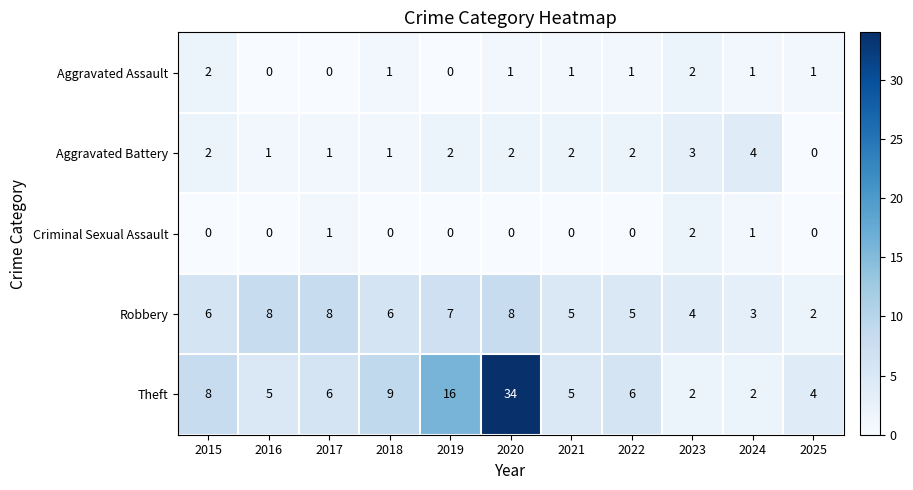

Where is Theft nearest to the value 18?

2019